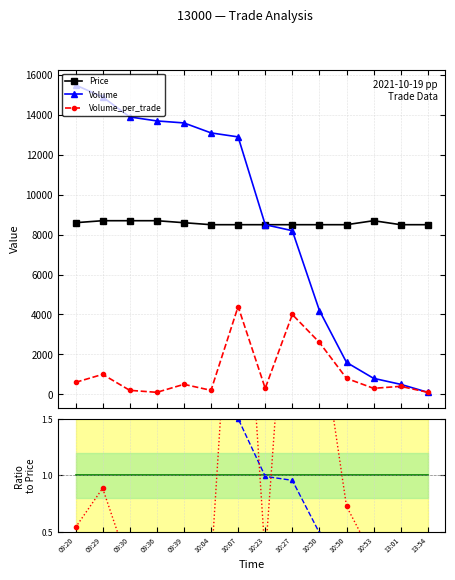

True or false: Volume ratio and Volume_per_trade cross at least once.

False